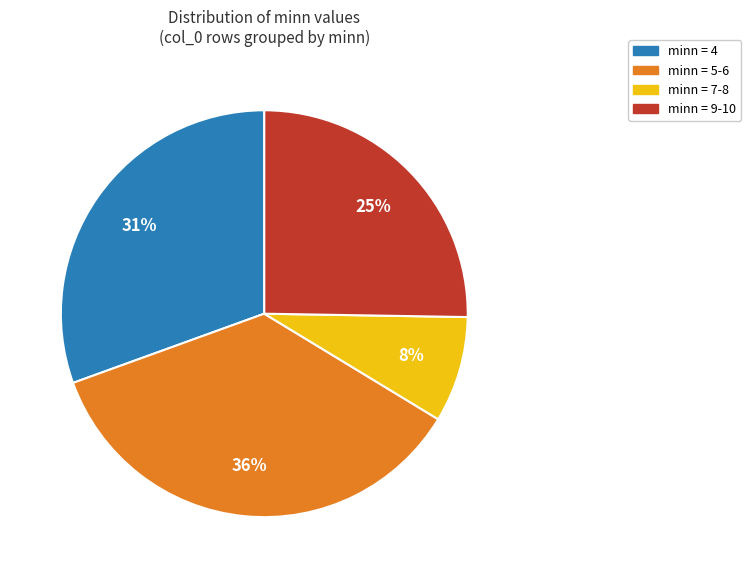

Rank the categories by value from lowest to highest.

minn = 7-8, minn = 9-10, minn = 4, minn = 5-6